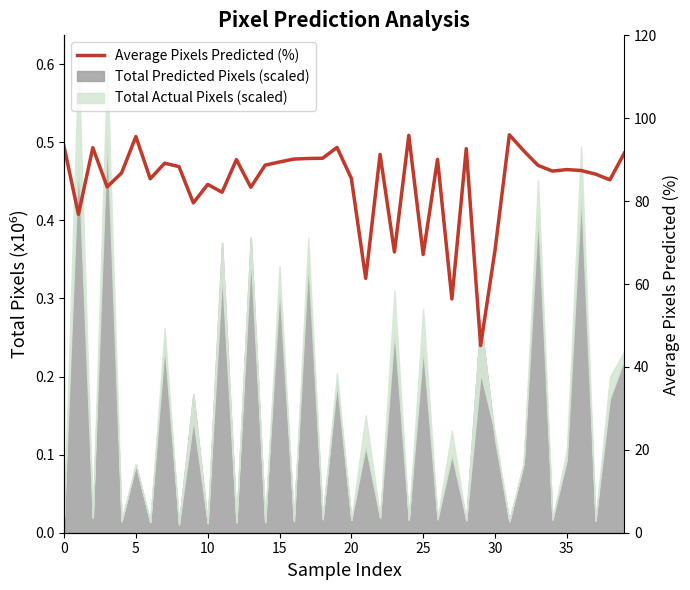

What is the value of the 32nd point from the left?

96.0